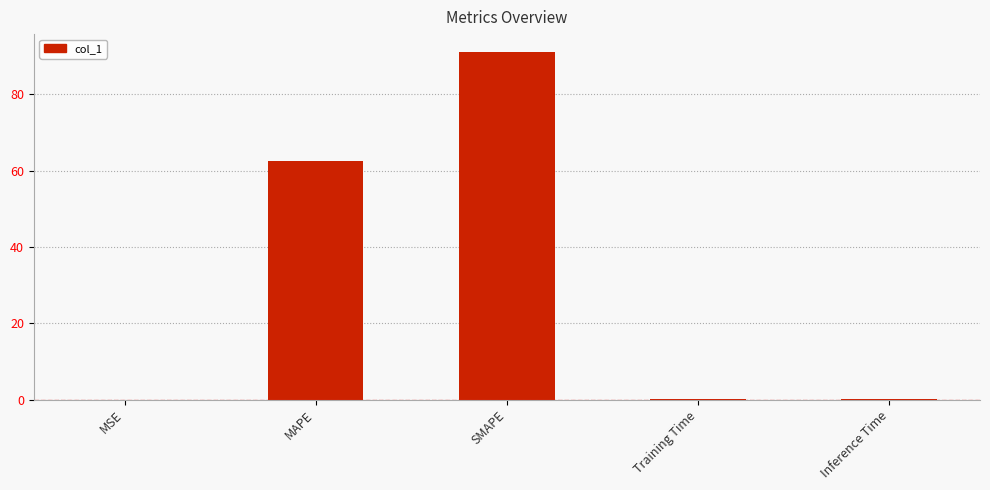

Are the bars horizontal?

No